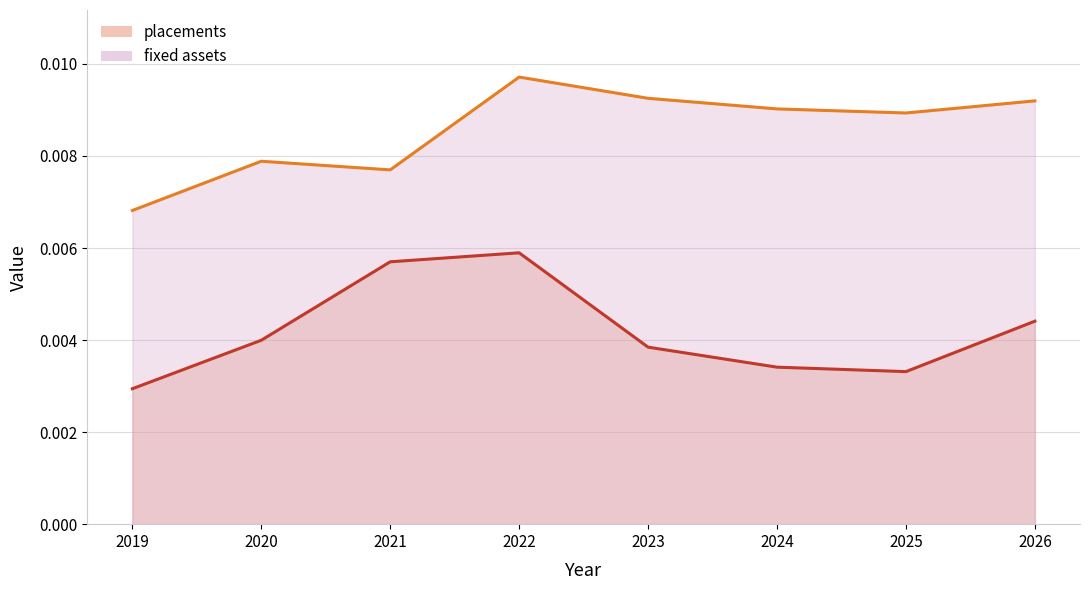

In fixed assets, how many points are higher than both neighbors (excluding endpoints)?

2